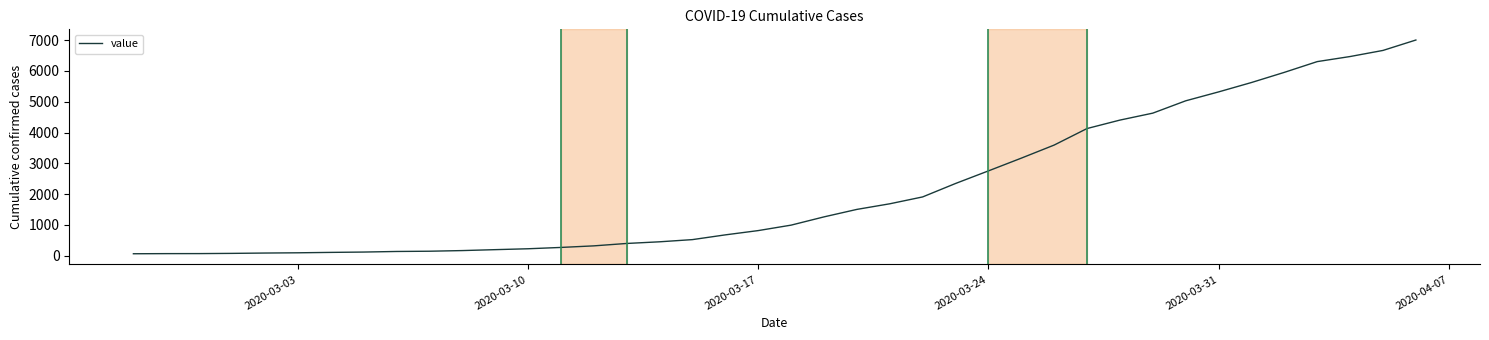

What is the greatest value displayed?

7004